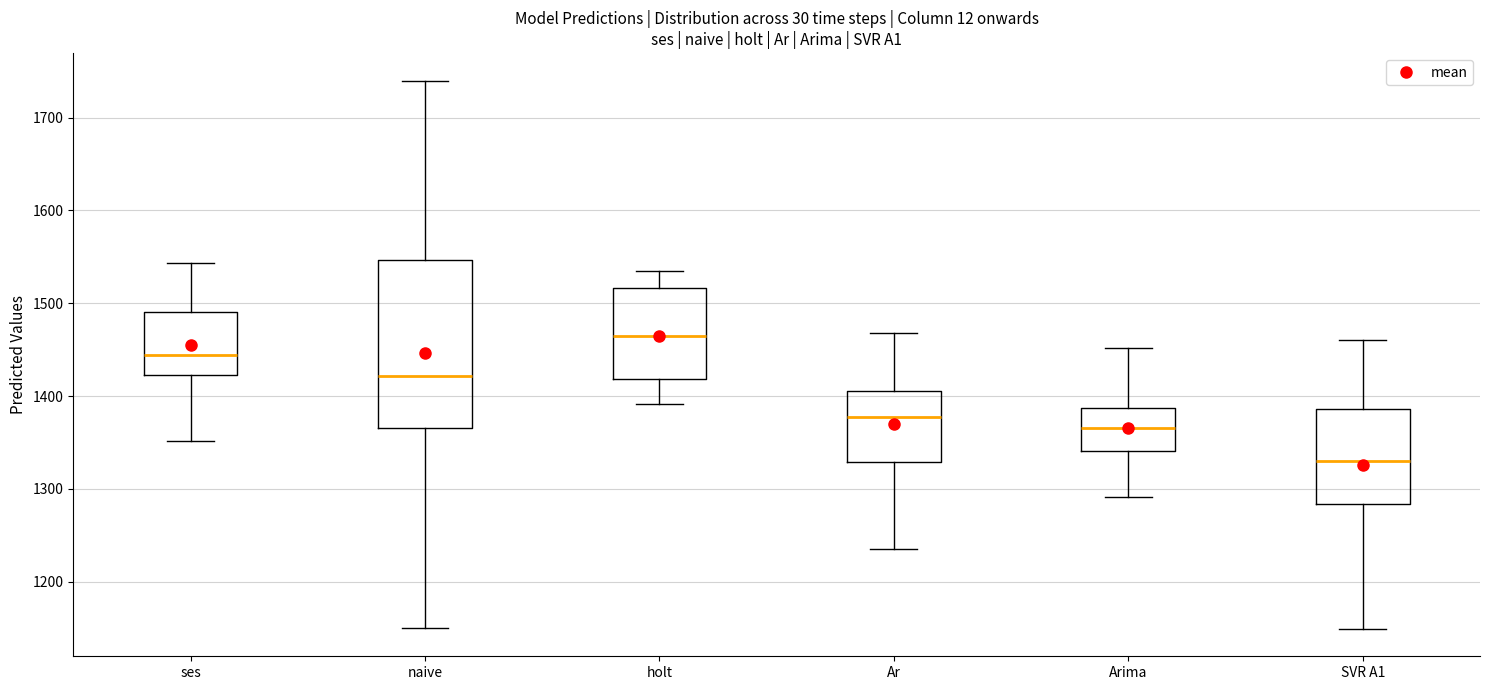

Where does the lower whisker of the box for Arima end on the y-axis? The values are not printed on the chart, so give them approximately, as read against the axis.

1290